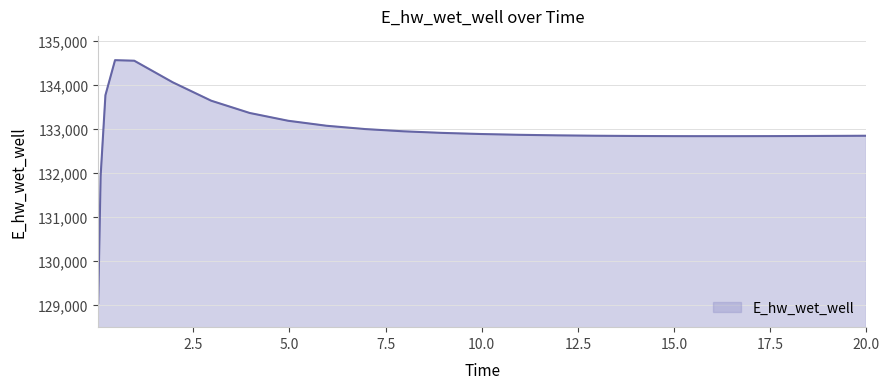

What is the smallest value displayed?

129046.1